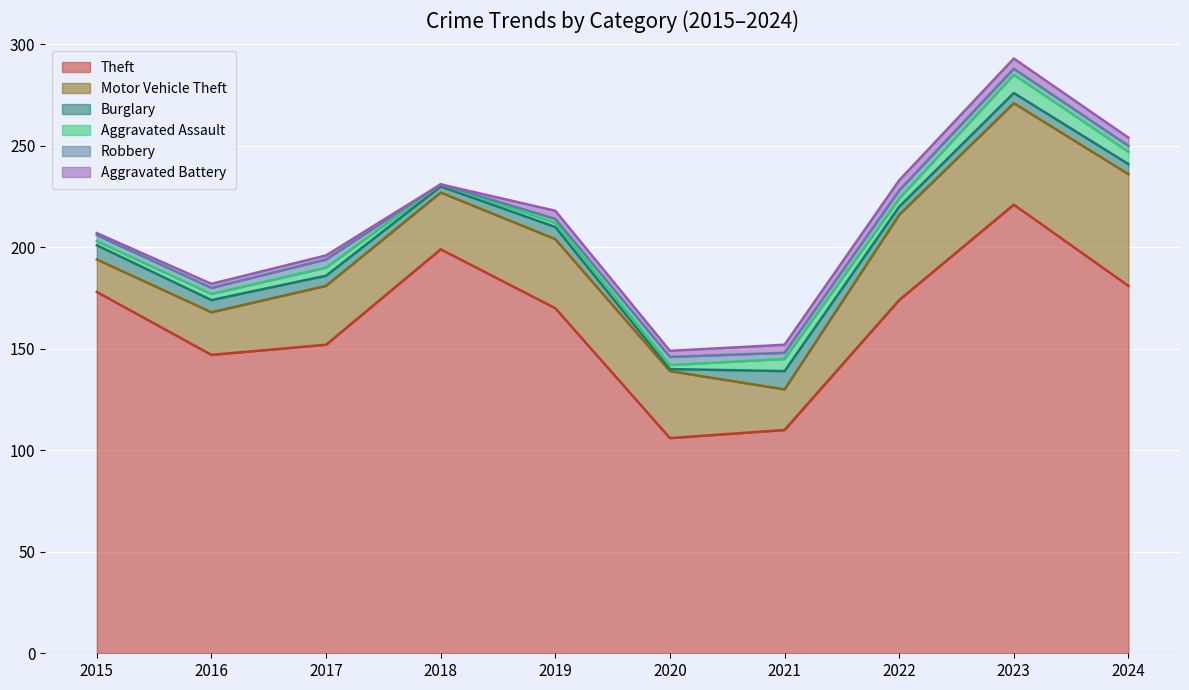

At which label is Burglary closest to 5?

2017